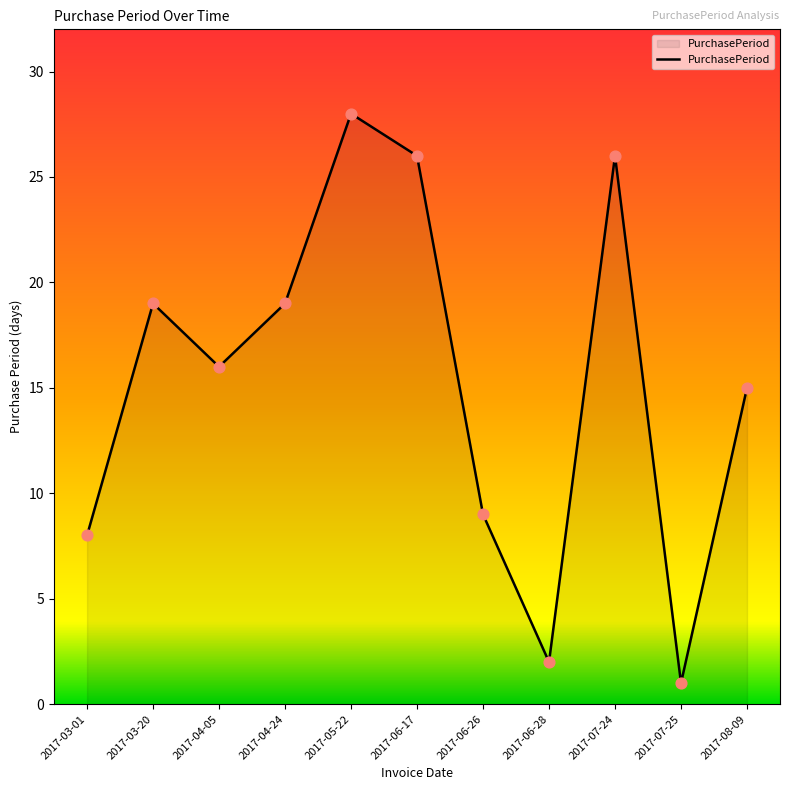

What is the change in value from 2017-06-26 to 2017-06-28?

-7